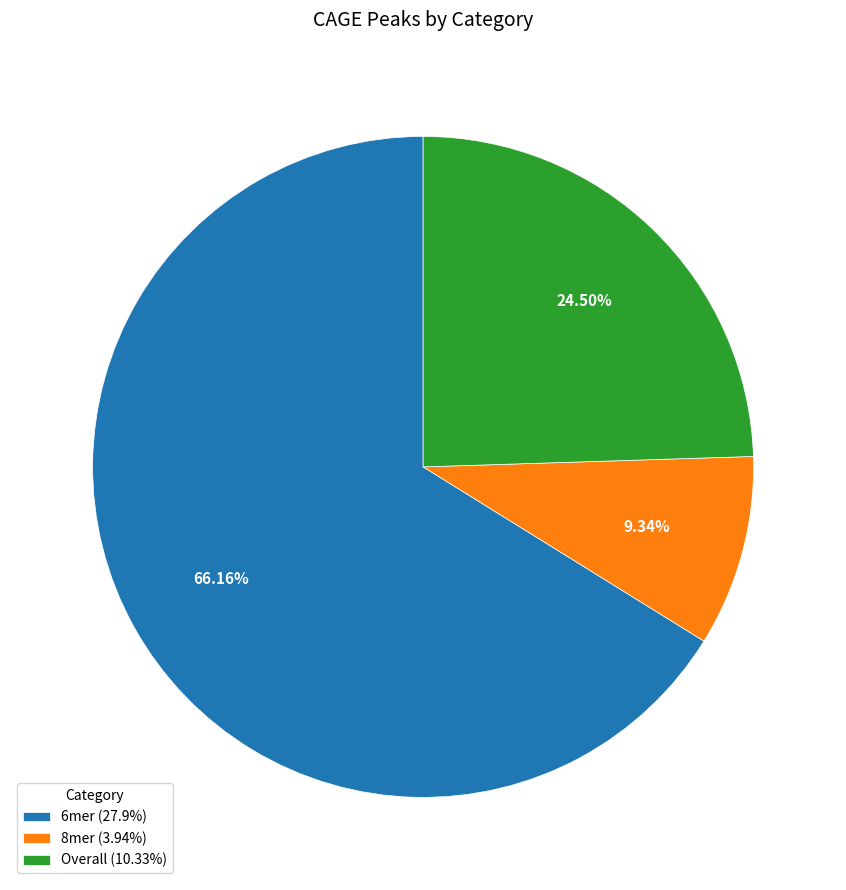

Approximately how many times larger is the value at 6mer (27.9%) compared to 8mer (3.94%)?

7.1